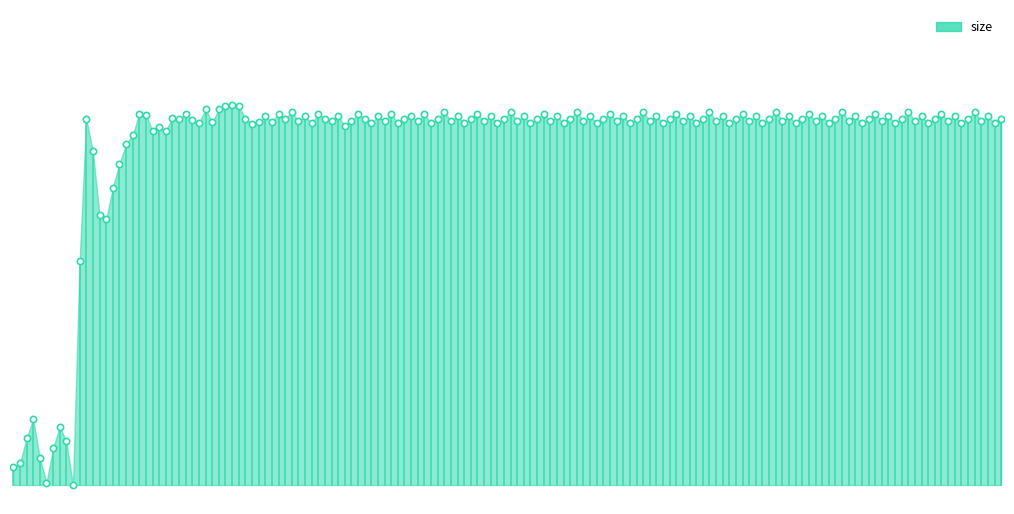

How many lines are shown in the chart?

1